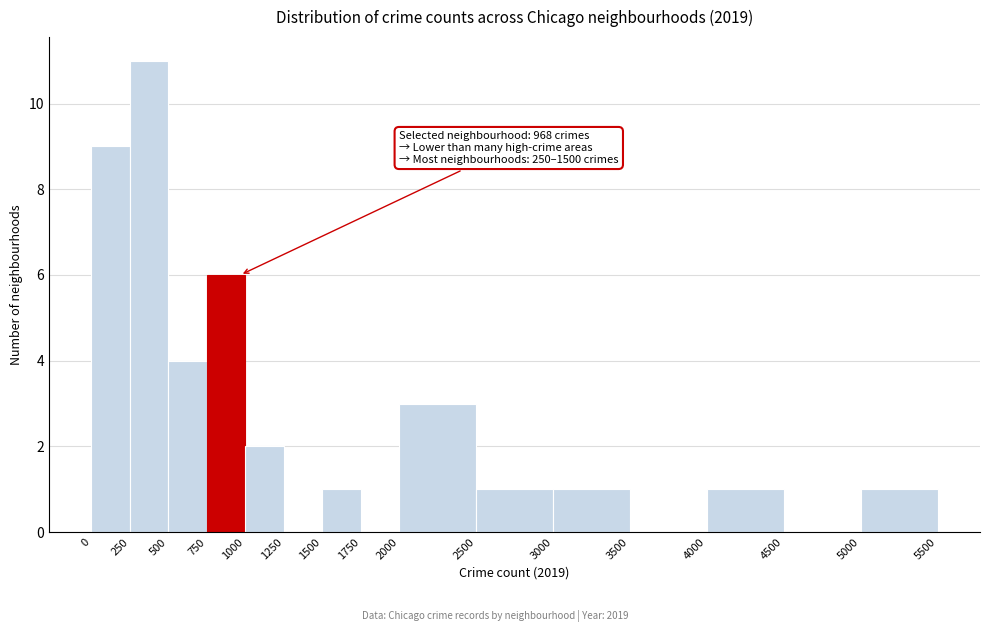

Which range on the x-axis has the tallest bar?

250 to 500